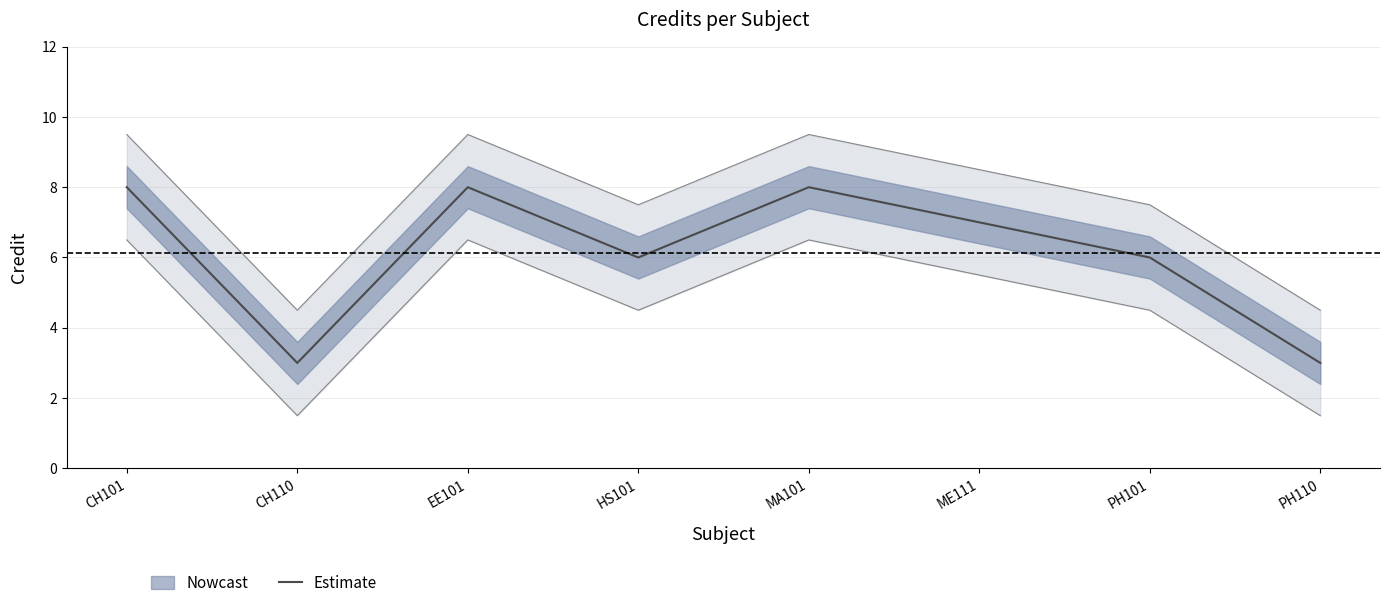

What is the label of the 1st point from the left?

CH101